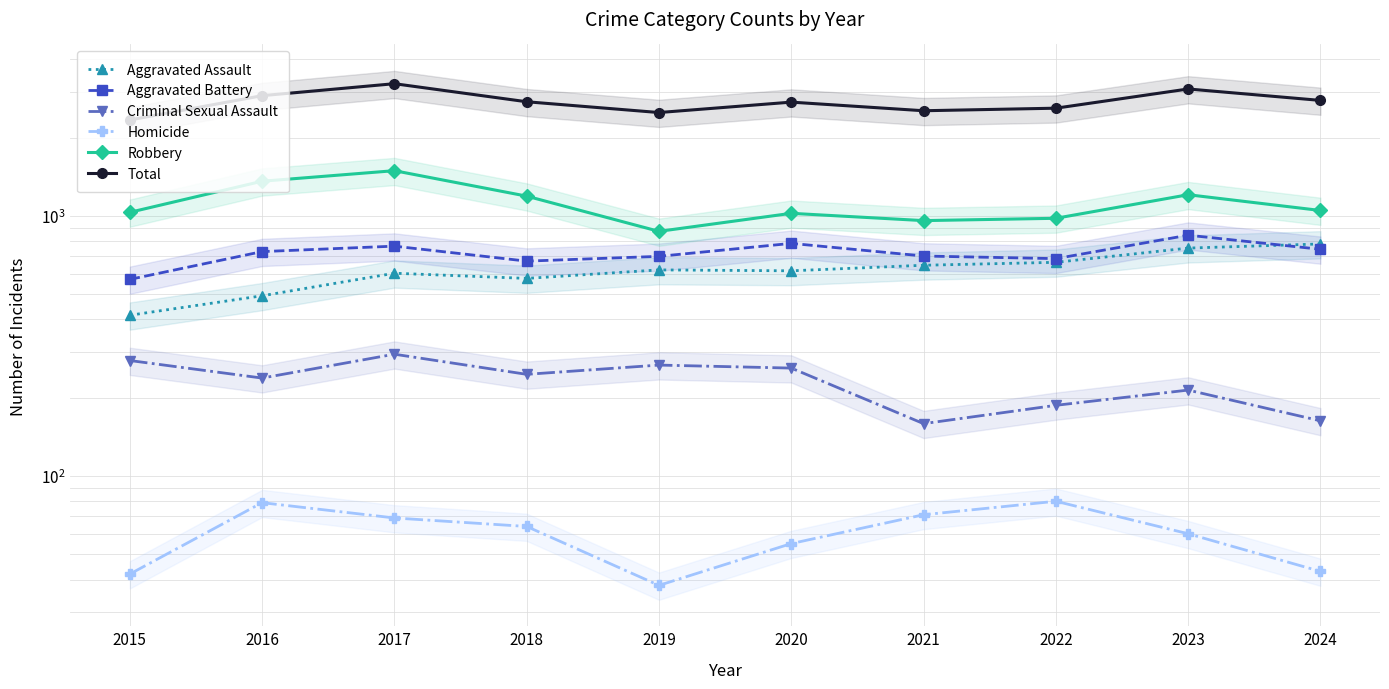

Between 2016 and 2021, which series saw the biggest shift?

Robbery